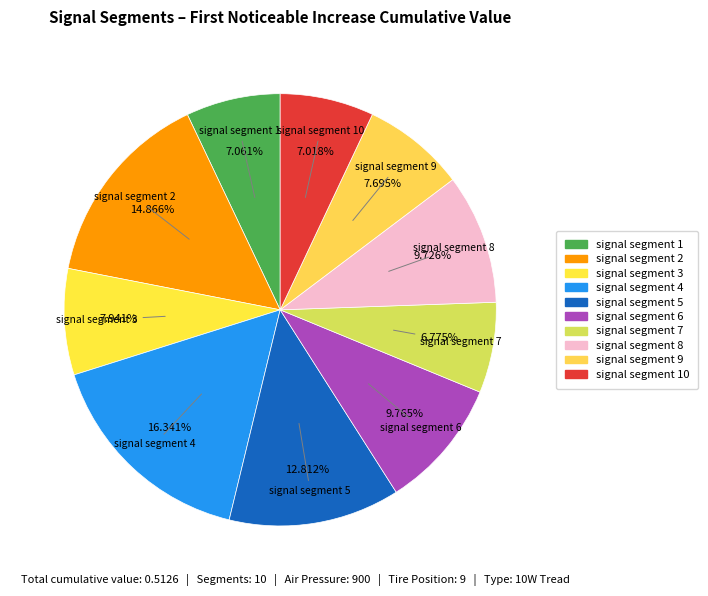

How many slices are in this pie chart?

10